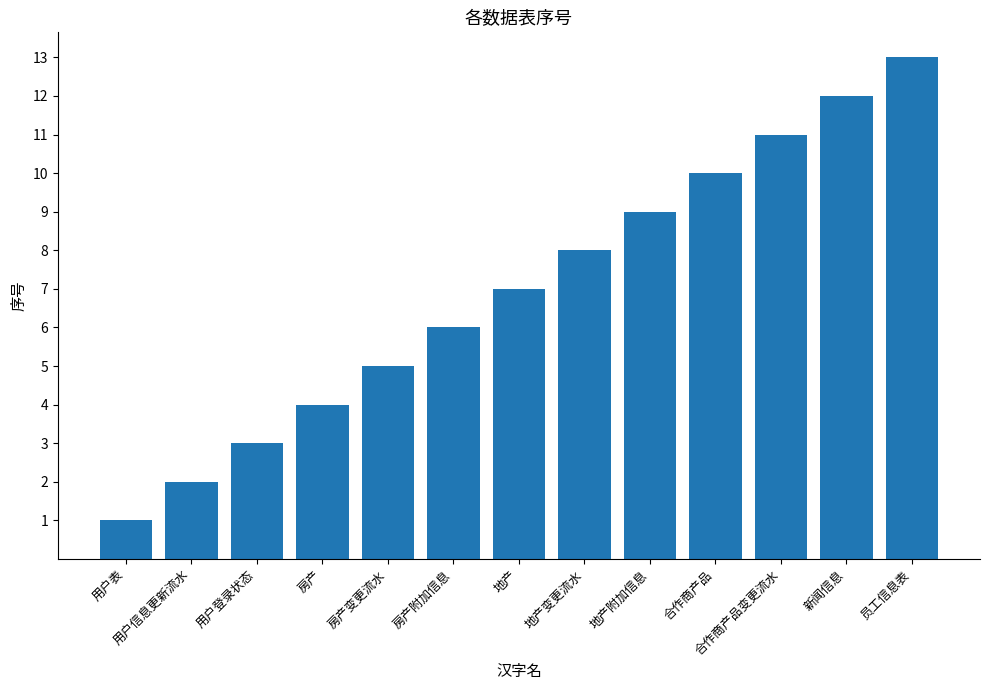

Rank the categories by value from highest to lowest.

员工信息表, 新闻信息, 合作商产品变更流水, 合作商产品, 地产附加信息, 地产变更流水, 地产, 房产附加信息, 房产变更流水, 房产, 用户登录状态, 用户信息更新流水, 用户表